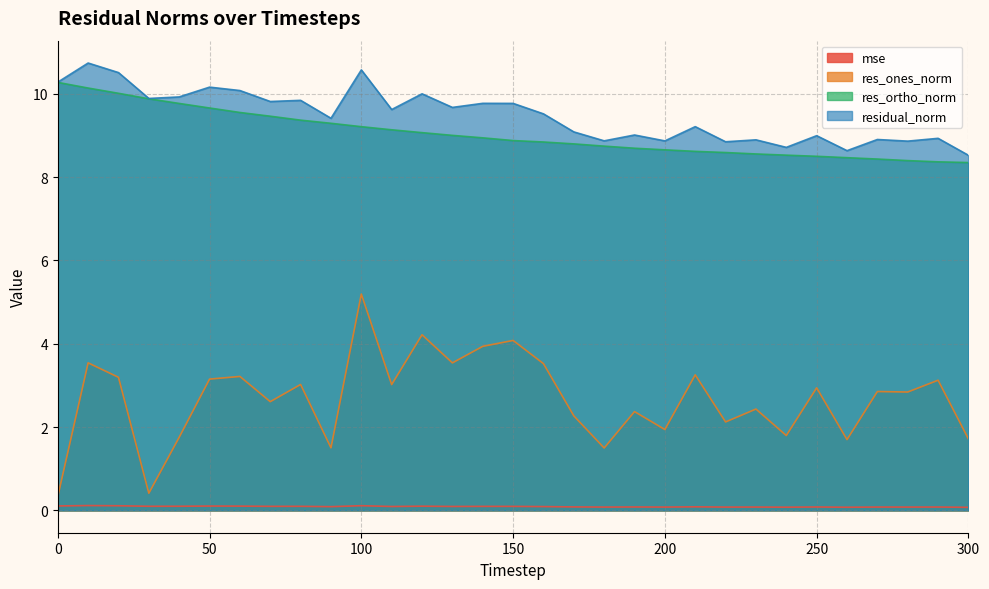

True or false: res_ortho_norm has a value of 9.5 at 70.

True